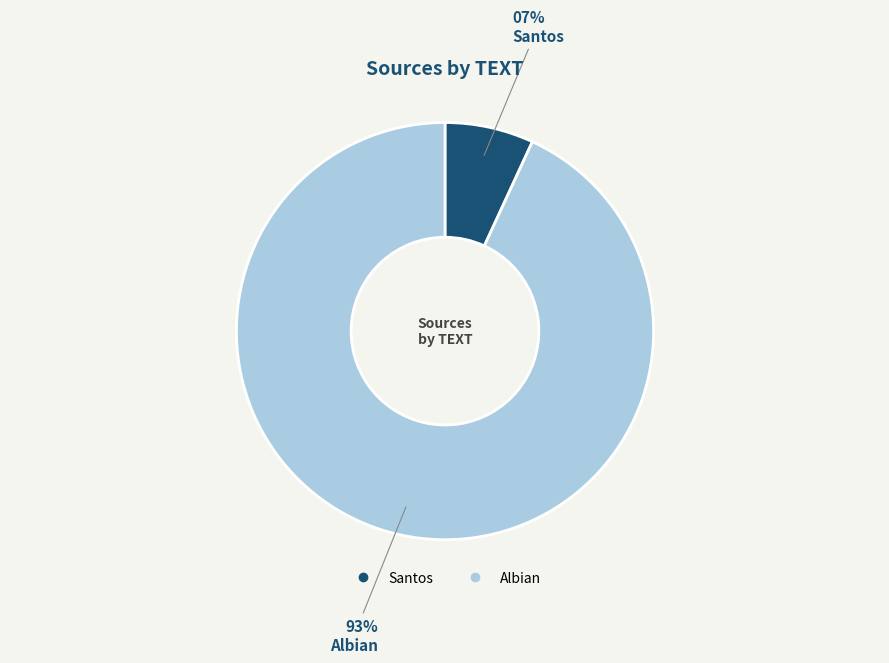

Which slice represents more than half of the pie?

Albian